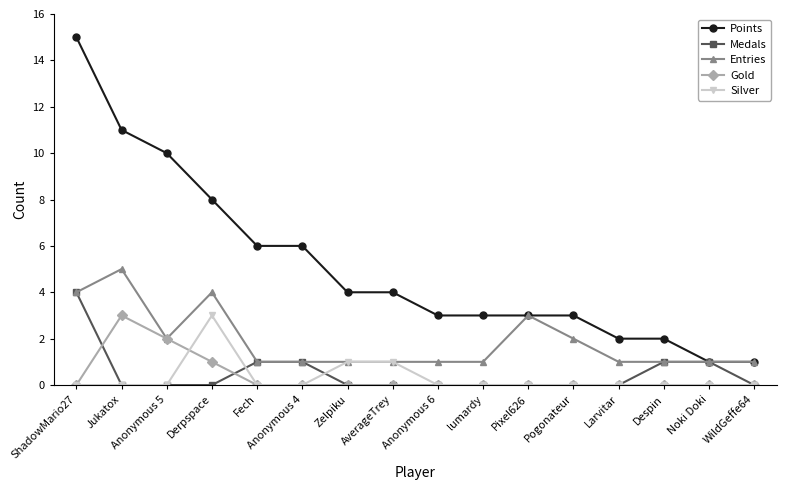

Reading right to left, extract all data points from this chart.

Points: WildGeffe64=1	Noki Doki=1	Despin=2	Larvitar=2	Pogonateur=3	Pixel626=3	lumardy=3	Anonymous 6=3	AverageTrey=4	Zelpiku=4	Anonymous 4=6	Fech=6	Derpspace=8	Anonymous 5=10	Jukatox=11	ShadowMario27=15
Medals: WildGeffe64=0	Noki Doki=1	Despin=1	Larvitar=0	Pogonateur=0	Pixel626=0	lumardy=0	Anonymous 6=0	AverageTrey=0	Zelpiku=0	Anonymous 4=1	Fech=1	Derpspace=0	Anonymous 5=0	Jukatox=0	ShadowMario27=4
Entries: WildGeffe64=1	Noki Doki=1	Despin=1	Larvitar=1	Pogonateur=2	Pixel626=3	lumardy=1	Anonymous 6=1	AverageTrey=1	Zelpiku=1	Anonymous 4=1	Fech=1	Derpspace=4	Anonymous 5=2	Jukatox=5	ShadowMario27=4
Gold: WildGeffe64=0	Noki Doki=0	Despin=0	Larvitar=0	Pogonateur=0	Pixel626=0	lumardy=0	Anonymous 6=0	AverageTrey=0	Zelpiku=0	Anonymous 4=0	Fech=0	Derpspace=1	Anonymous 5=2	Jukatox=3	ShadowMario27=0
Silver: WildGeffe64=0	Noki Doki=0	Despin=0	Larvitar=0	Pogonateur=0	Pixel626=0	lumardy=0	Anonymous 6=0	AverageTrey=1	Zelpiku=1	Anonymous 4=0	Fech=0	Derpspace=3	Anonymous 5=0	Jukatox=0	ShadowMario27=0